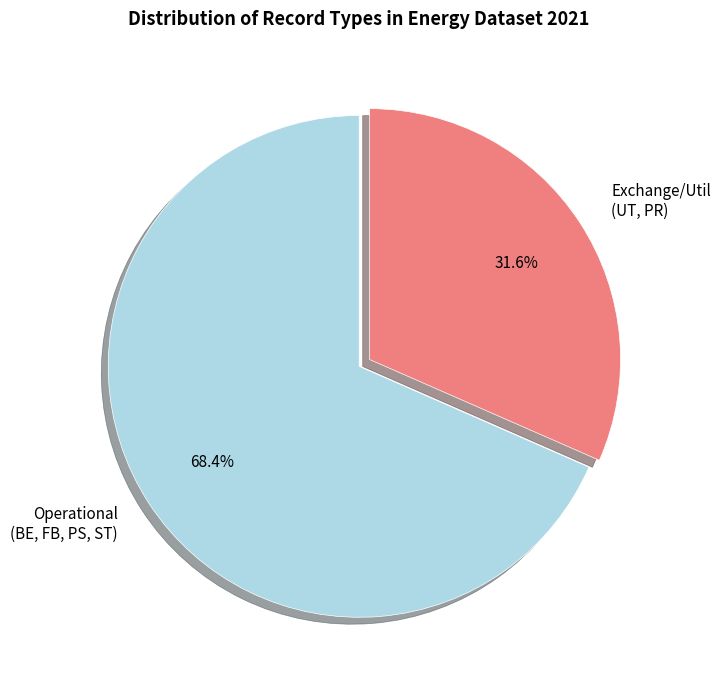

What is the ratio of the value at Exchange/Util (UT, PR) to the value at Operational (BE, FB, PS, ST)?

0.5